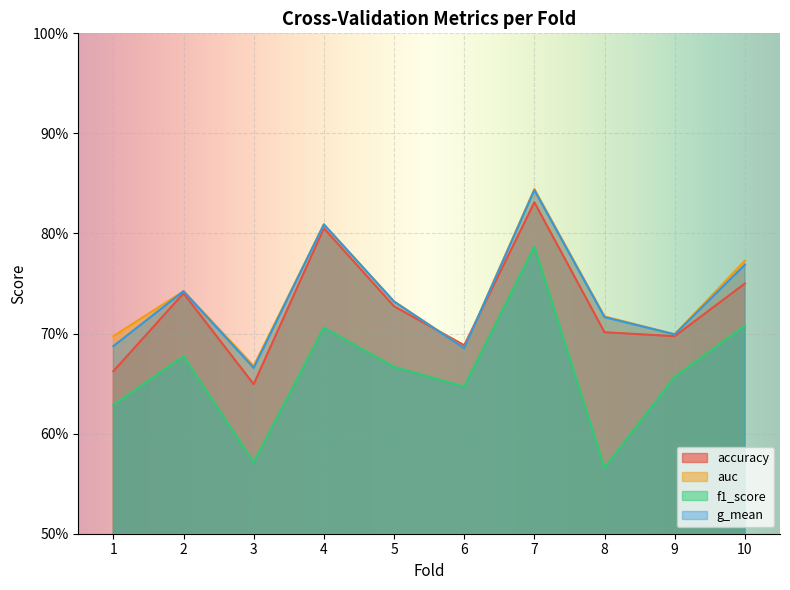

What is the sum of all g_mean values?

7.3